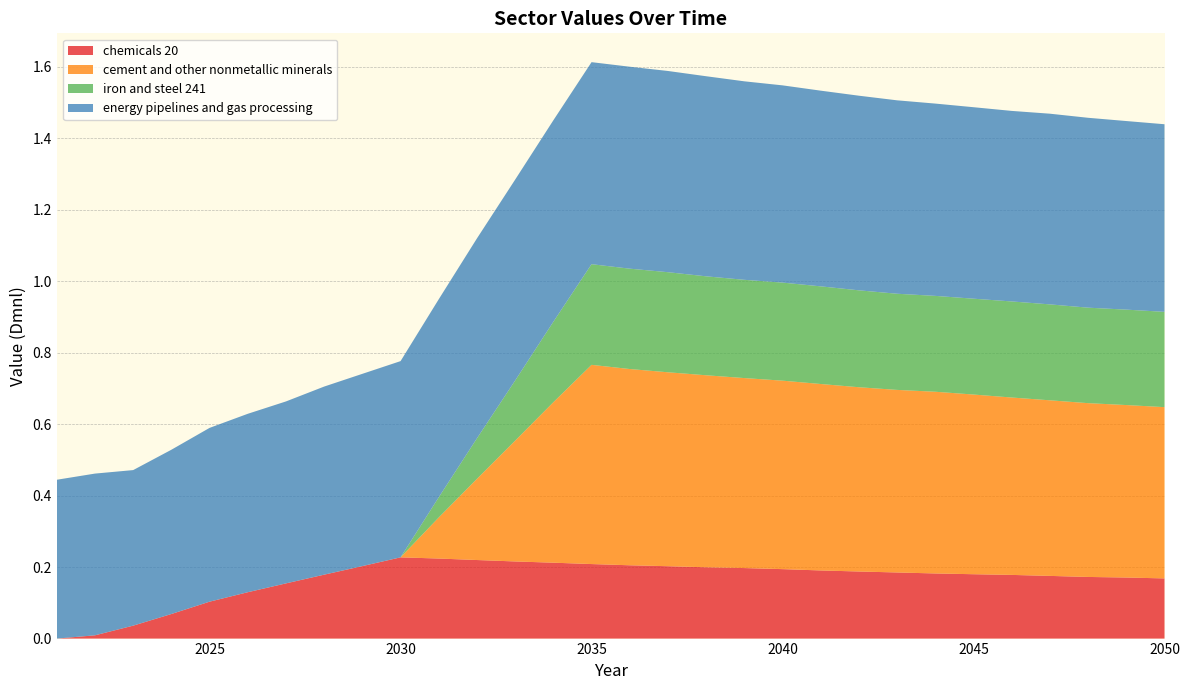

Reading left to right, what are all the values shown in this chart?

chemicals 20: 0.0	0.0	0.0	0.1	0.1	0.1	0.2	0.2	0.2	0.2	0.2	0.2	0.2	0.2	0.2	0.2	0.2	0.2	0.2	0.2	0.2	0.2	0.2	0.2	0.2	0.2	0.2	0.2	0.2	0.2
cement and other nonmetallic minerals: 0.0	0.0	0.0	0.0	0.0	0.0	0.0	0.0	0.0	0.0	0.1	0.2	0.3	0.4	0.6	0.5	0.5	0.5	0.5	0.5	0.5	0.5	0.5	0.5	0.5	0.5	0.5	0.5	0.5	0.5
iron and steel 241: 0.0	0.0	0.0	0.0	0.0	0.0	0.0	0.0	0.0	0.0	0.1	0.1	0.2	0.2	0.3	0.3	0.3	0.3	0.3	0.3	0.3	0.3	0.3	0.3	0.3	0.3	0.3	0.3	0.3	0.3
energy pipelines and gas processing: 0.4	0.5	0.4	0.5	0.5	0.5	0.5	0.5	0.5	0.5	0.6	0.6	0.6	0.6	0.6	0.6	0.6	0.6	0.6	0.6	0.5	0.5	0.5	0.5	0.5	0.5	0.5	0.5	0.5	0.5